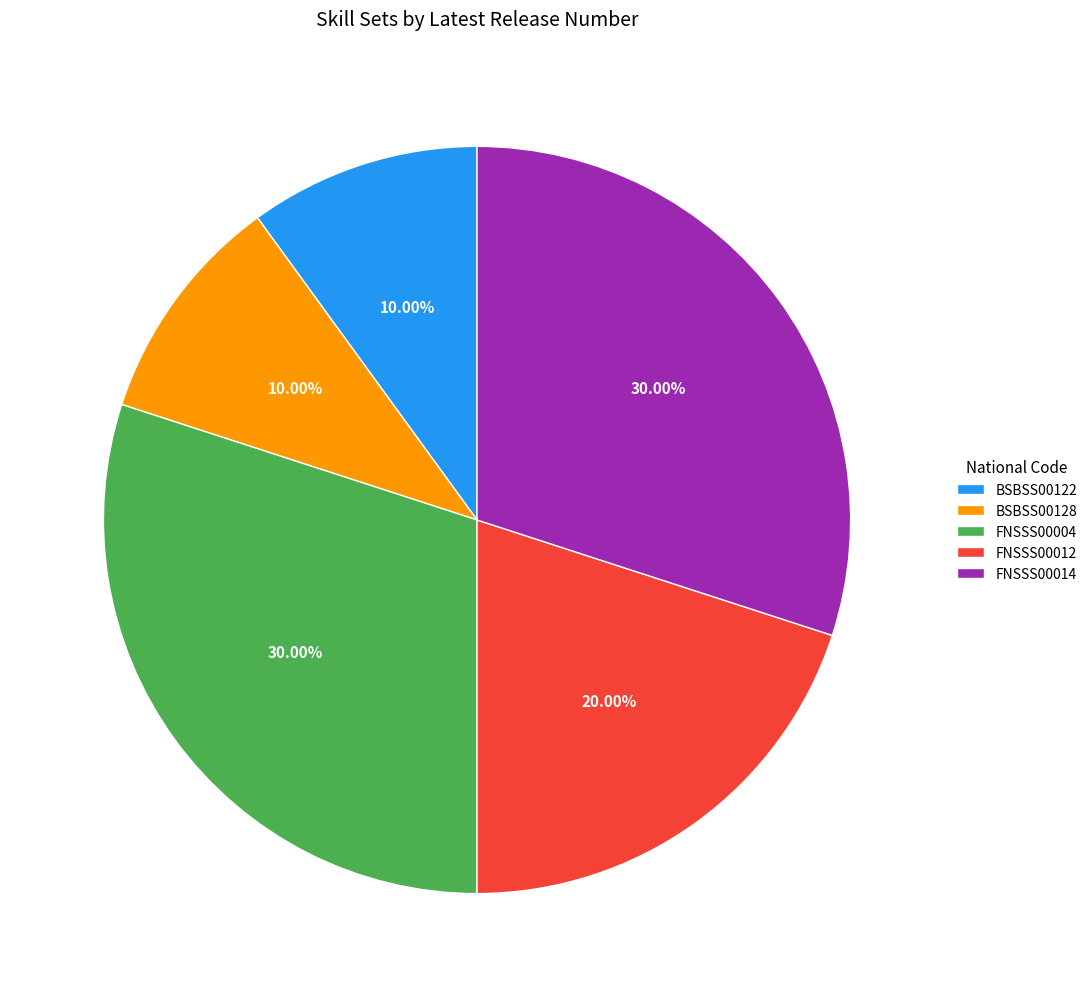

To the nearest percent, what percentage of the pie is BSBSS00128?

10%